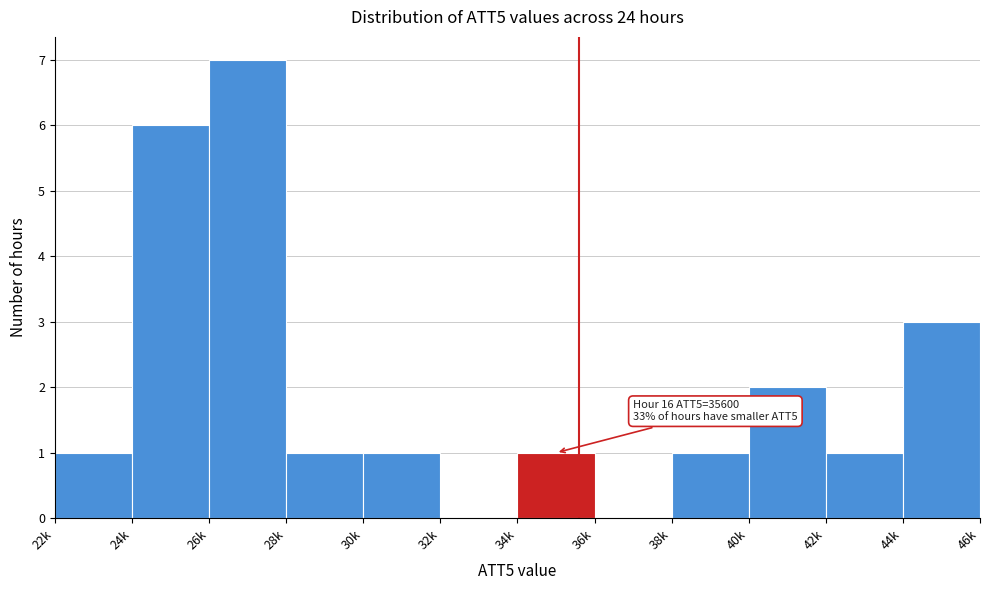

Reading left to right, what are all the values shown in this chart?

22k=1	24k=6	26k=7	28k=1	30k=1	32k=0	34k=1	36k=0	38k=1	40k=2	42k=1	44k=3